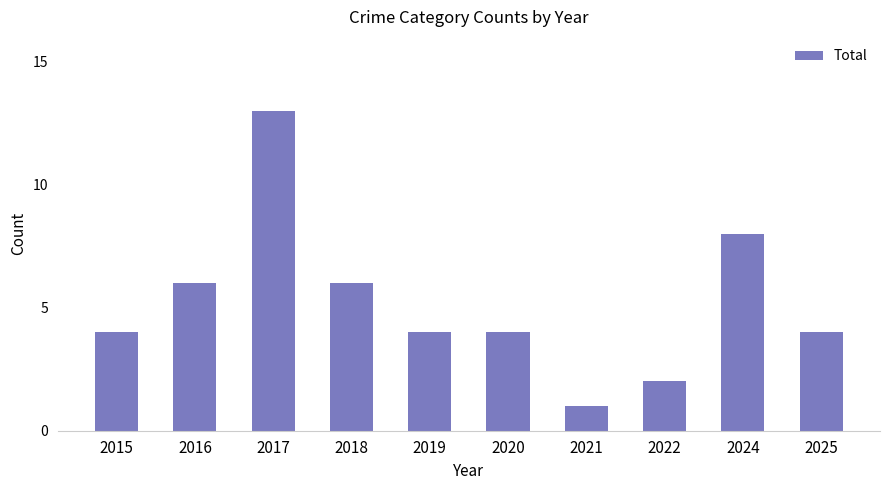

Is it true that the value at 2017 is 9?

False